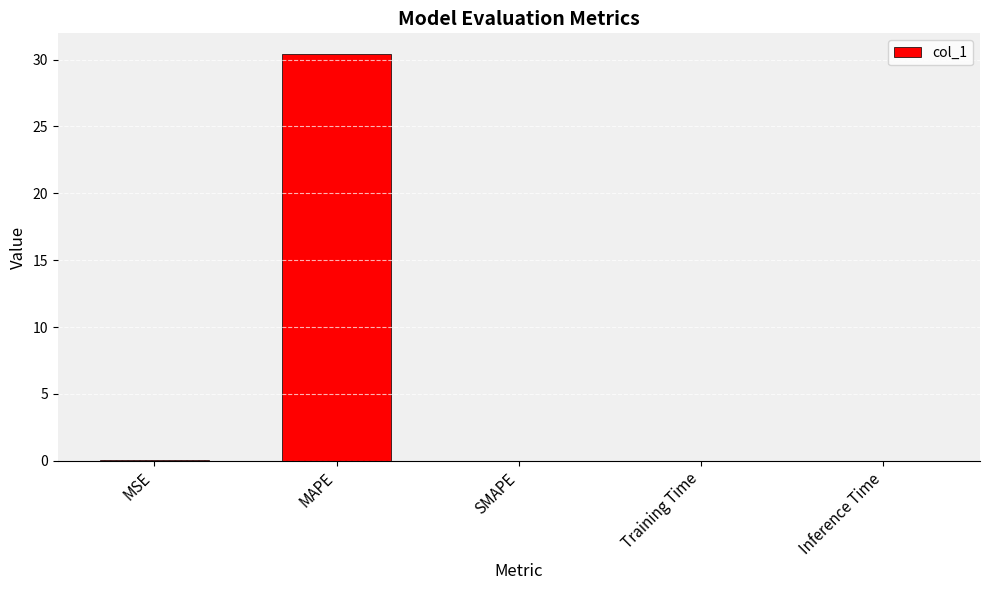

Are the bars horizontal?

No